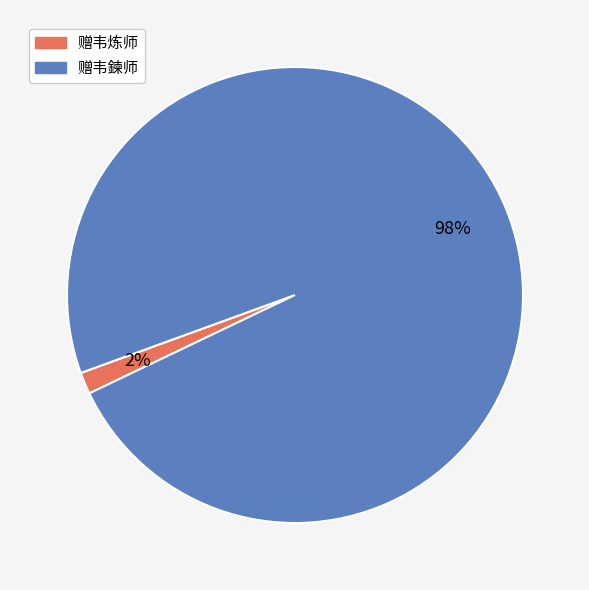

Count the number of slices in the pie.

2